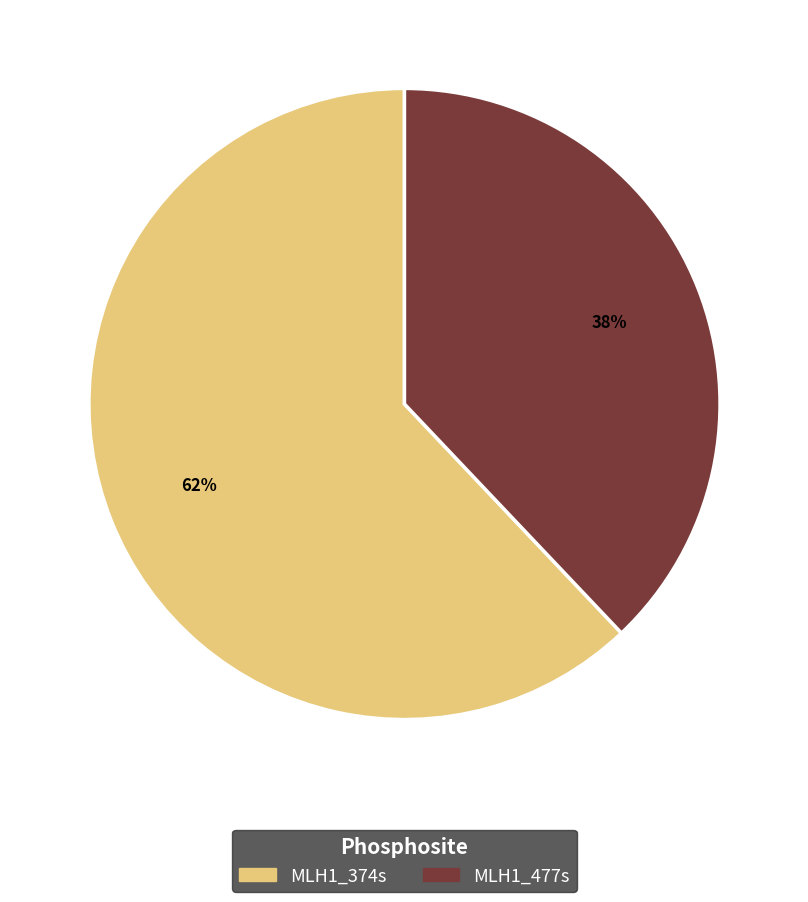

Which category has the smallest portion of the pie?

MLH1_477s